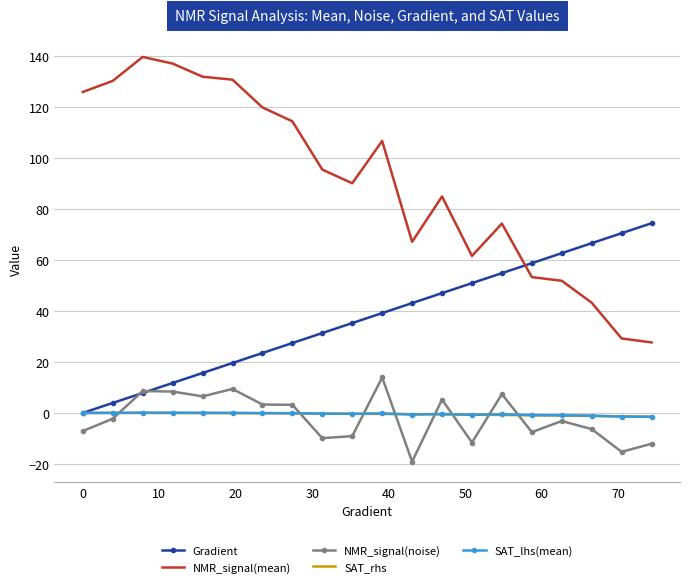

How many times do NMR_signal(noise) and SAT_rhs cross each other?

8